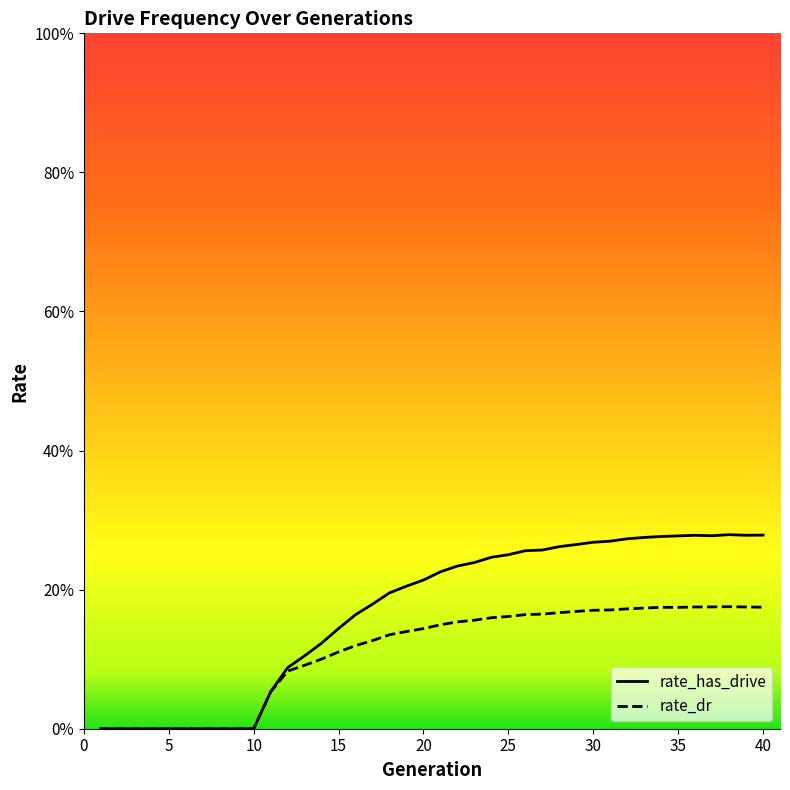

What is the total value across all series at 38?

0.5